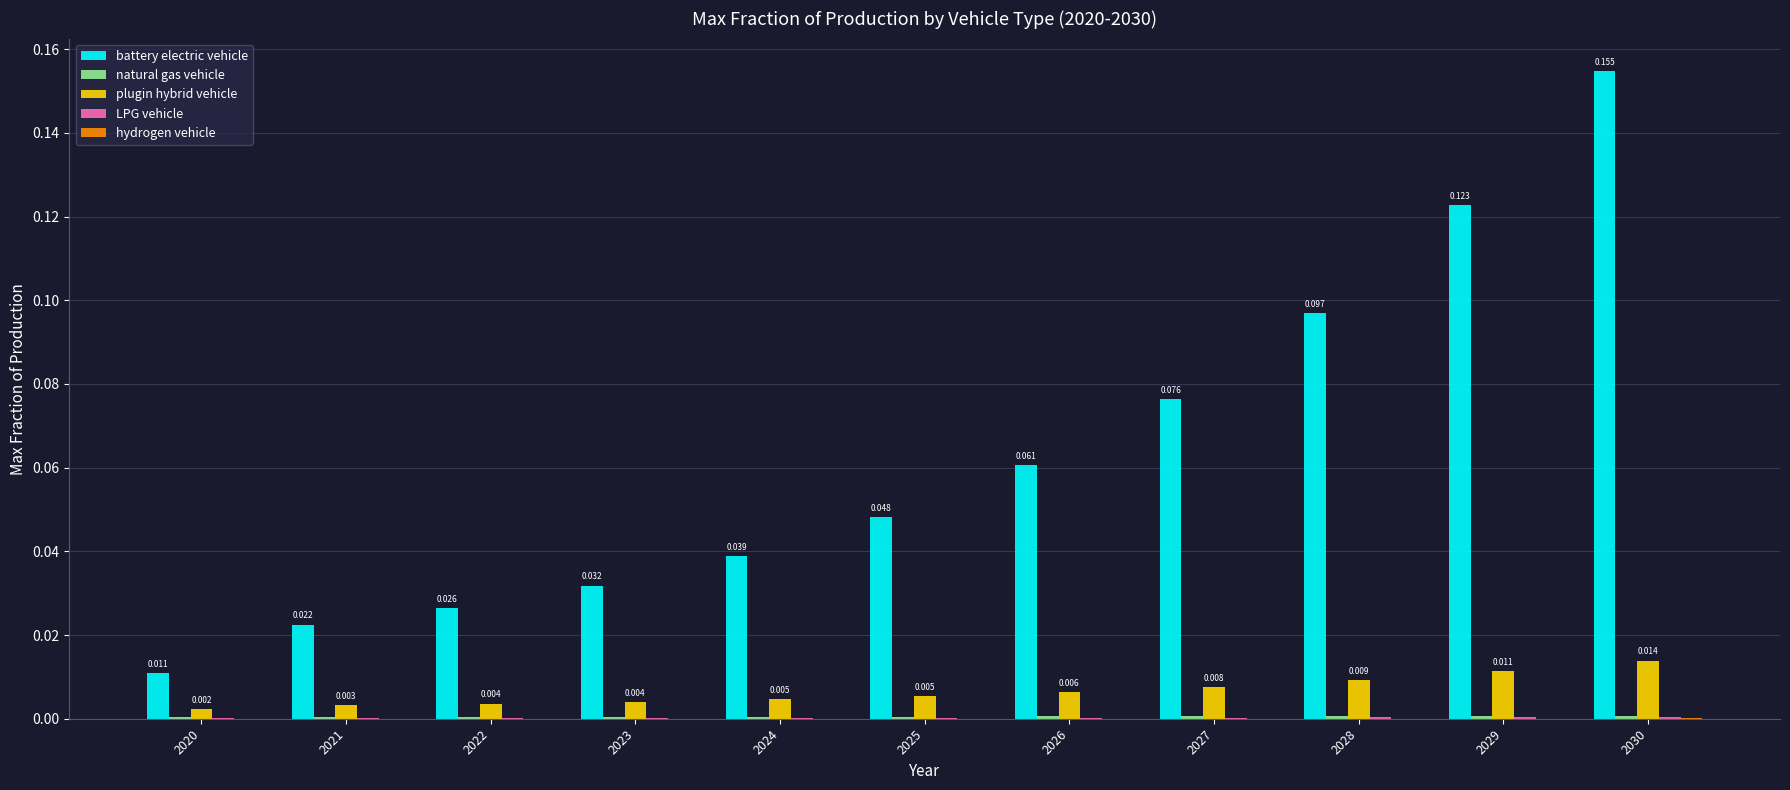

How many categories are shown in the chart?

11